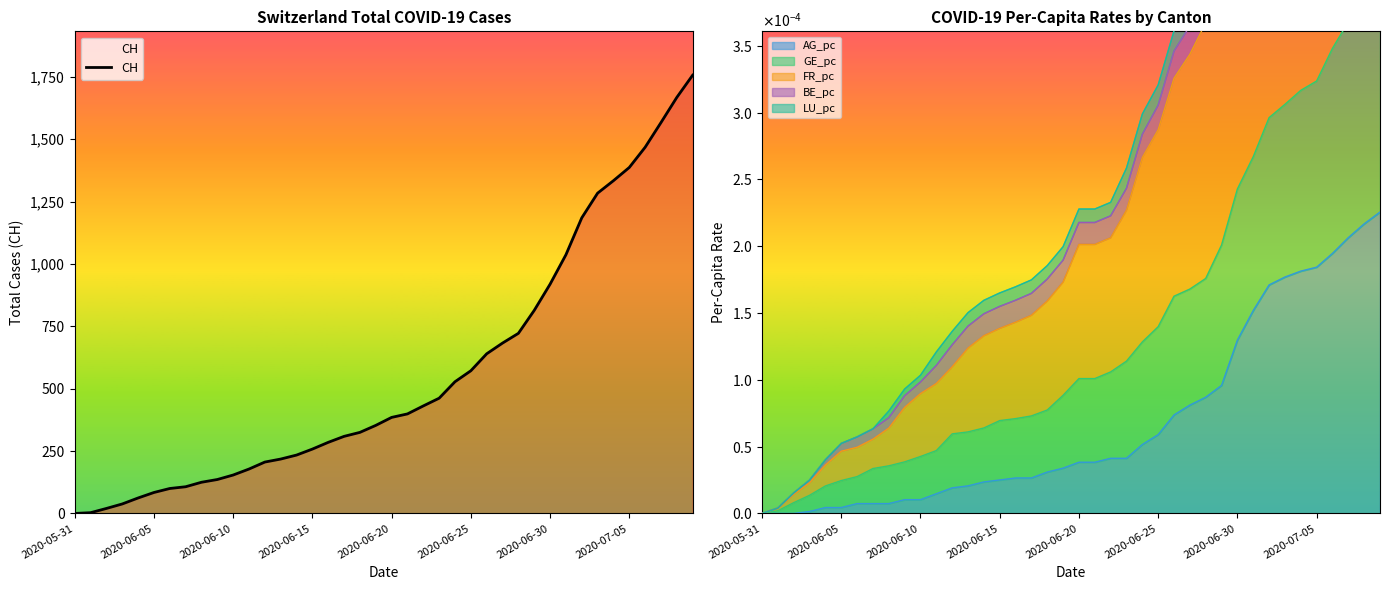

Reading right to left, extract all data points from this chart.

1757	1668	1567	1468	1387	1334	1284	1185	1037	919	814	722	683	640	572	528	462	431	399	385	353	325	309	285	258	234	218	206	178	154	136	125	107	100	84	62	38	20	3	0